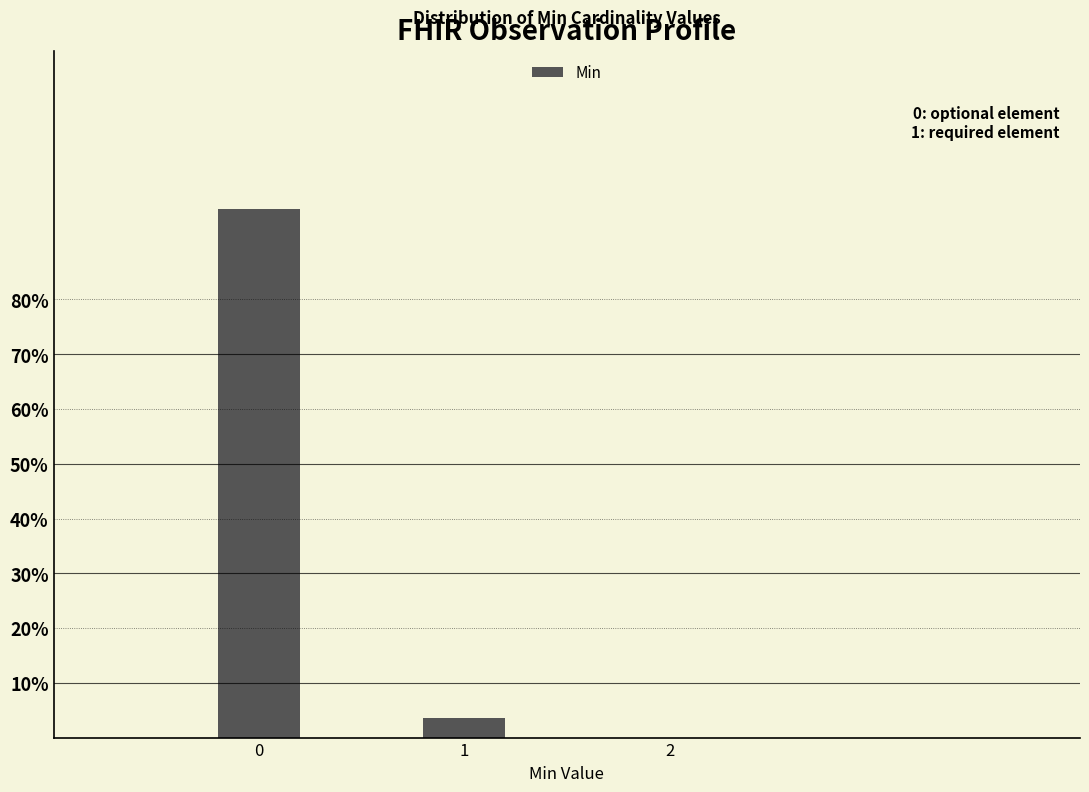

Reading left to right, what are all the values shown in this chart?

96.5	3.5